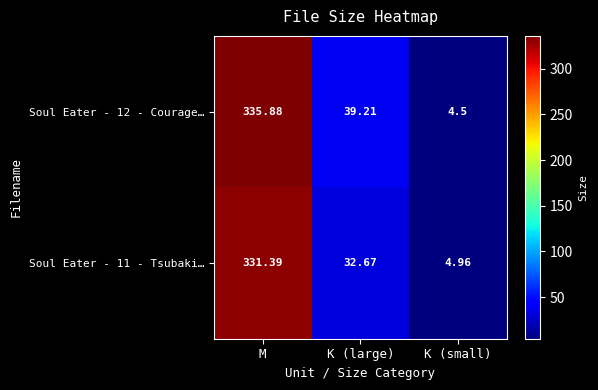

At which category is the sum across all series the highest?

M